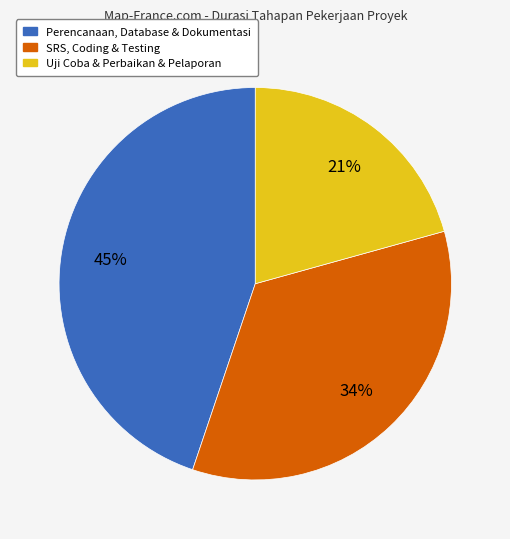

To the nearest percent, what is the average slice percentage?

33%